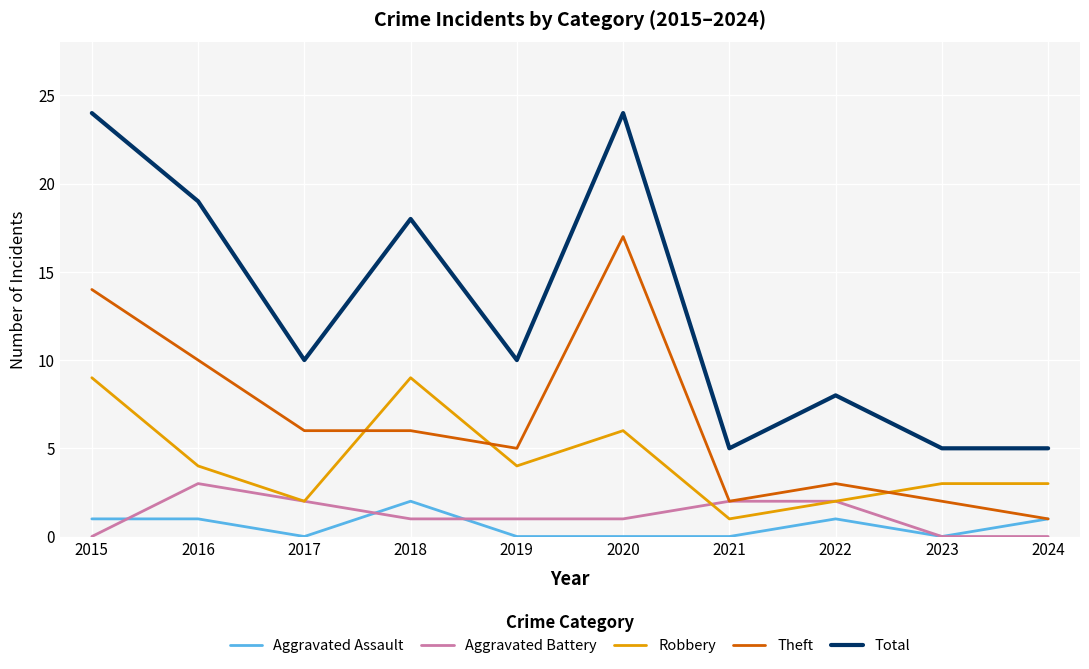

Between 2020 and 2024, which series saw the biggest shift?

Total